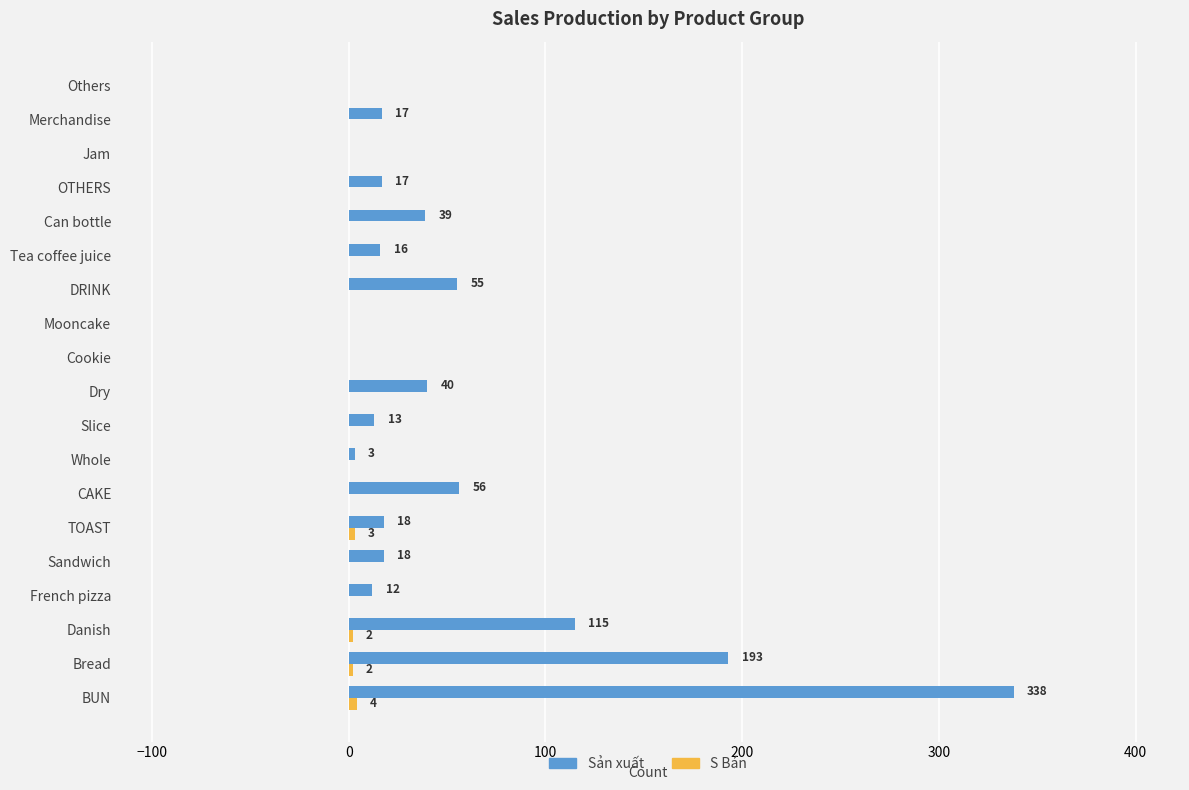

The Sản xuất series shows 39 at Can bottle. True or false?

True